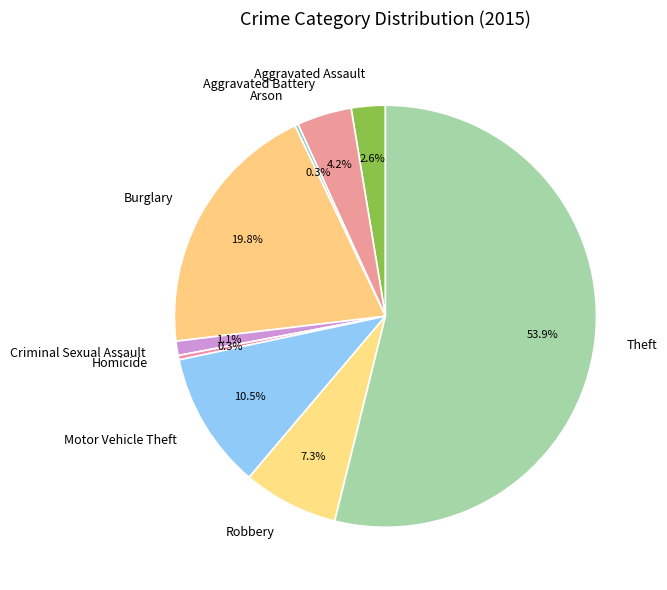

Do Criminal Sexual Assault and Burglary together represent more than half of the pie?

No